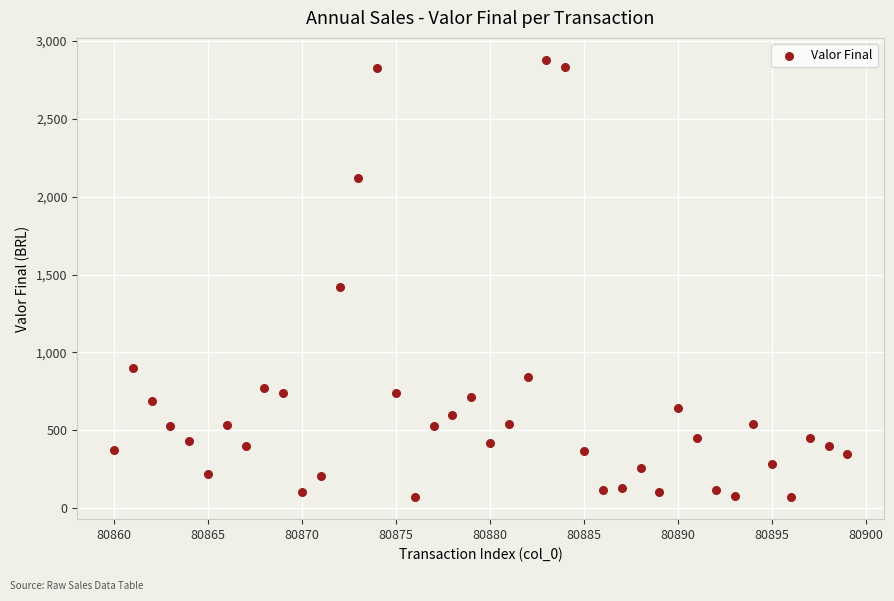

What is the range of X values (max minus min)?

39